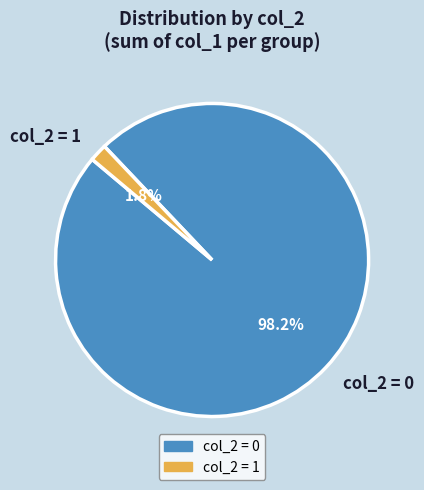

Is there a majority slice in this chart?

Yes